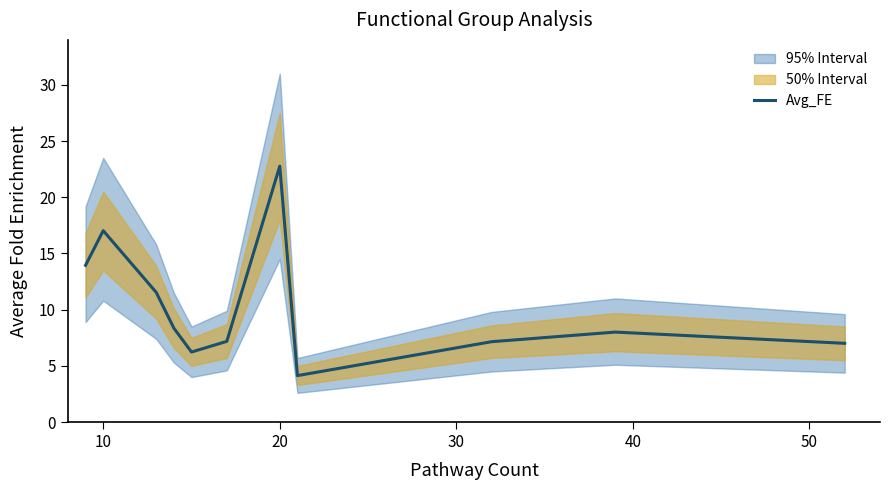

What is the value of the 6th point from the left?

7.2